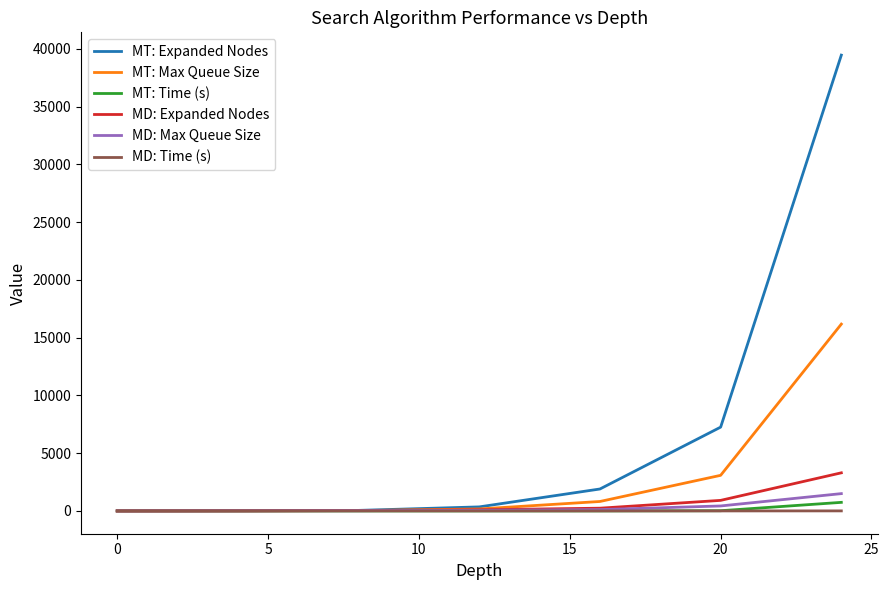

Which series has the largest total across all categories?

MT: Expanded Nodes